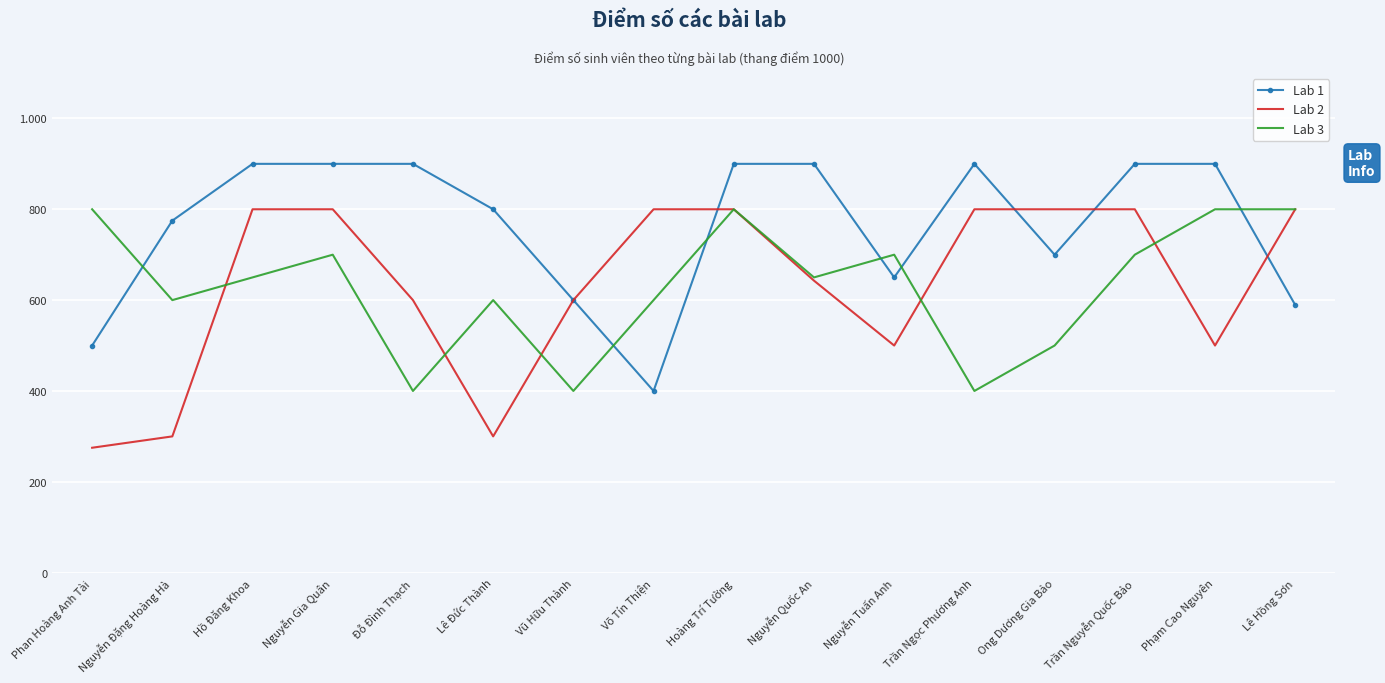

What are all the series names shown in the legend?

Lab 1, Lab 2, Lab 3